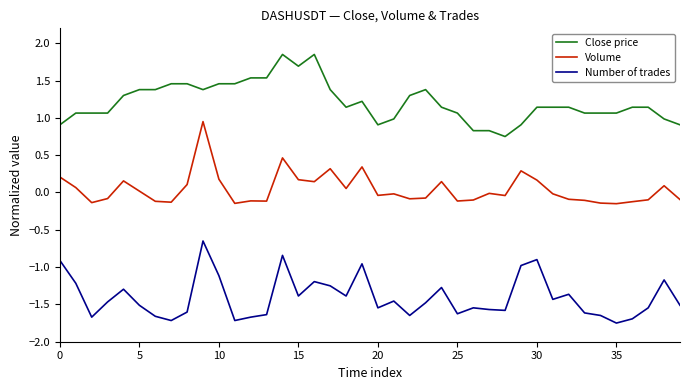

True or false: Volume and Close price cross at least once.

False